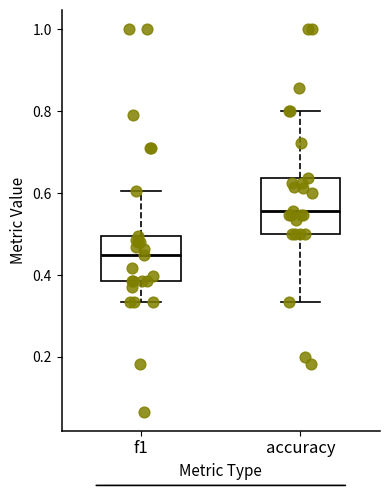

Reading left to right, transcribe this box plot: for each box, give where its median line is, the range the box spans, and where its two whiskers end, as read against the y-axis. The values are not printed on the chart, so give them approximately, as read against the axis.

f1: median 0.46, box 0.38 to 0.50, whiskers 0.34 to 0.60
accuracy: median 0.56, box 0.50 to 0.64, whiskers 0.34 to 0.80